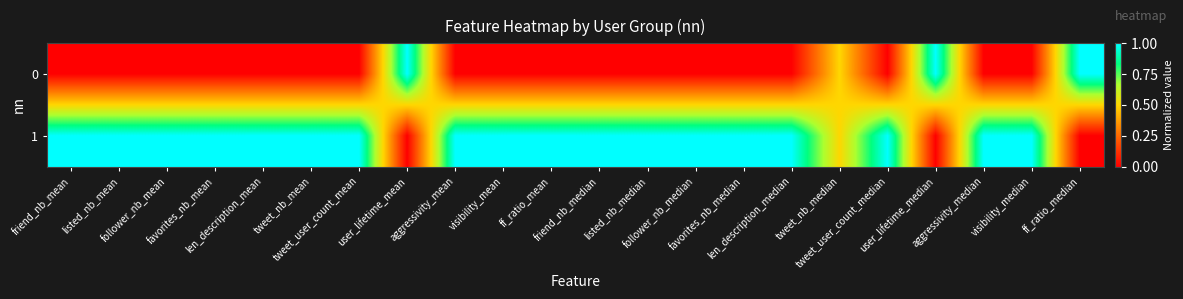

At which category is the sum across all series the highest?

friend_nb_mean